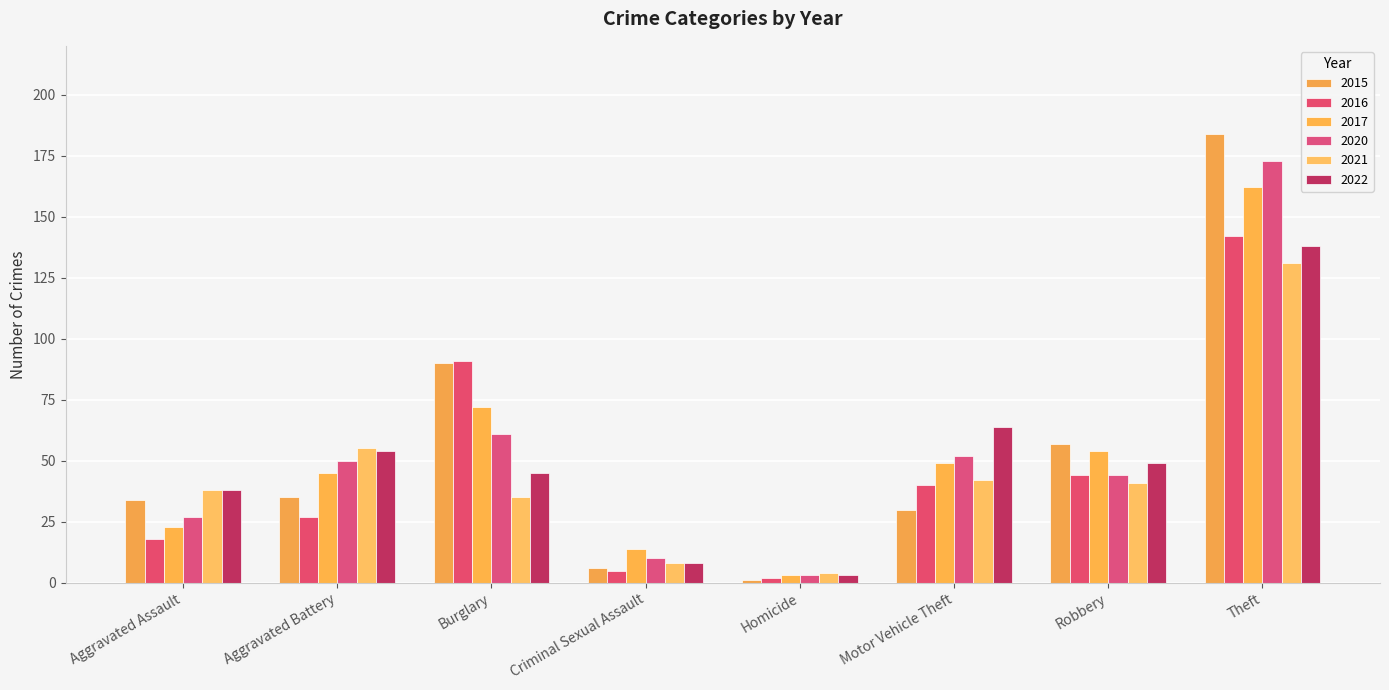

What is the difference between the 2021 values at Criminal Sexual Assault and Burglary?

27